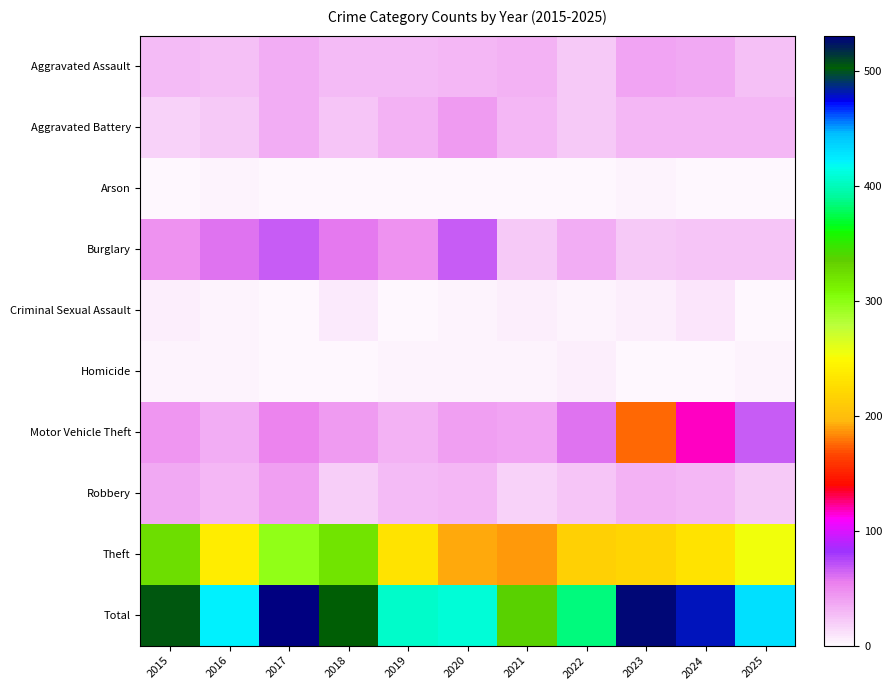

What is the total value across all series at 2019?

812